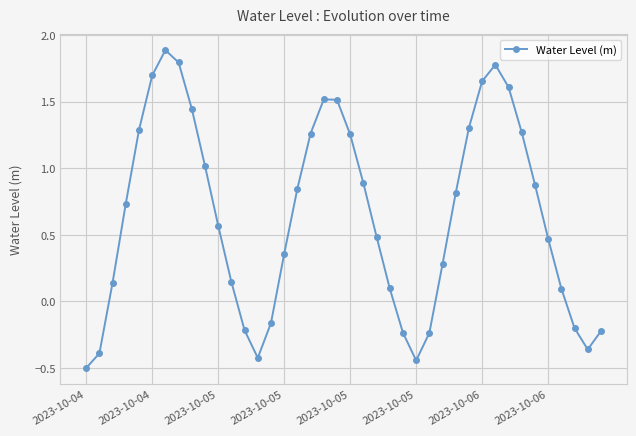

Does the chart have visible grid lines?

Yes